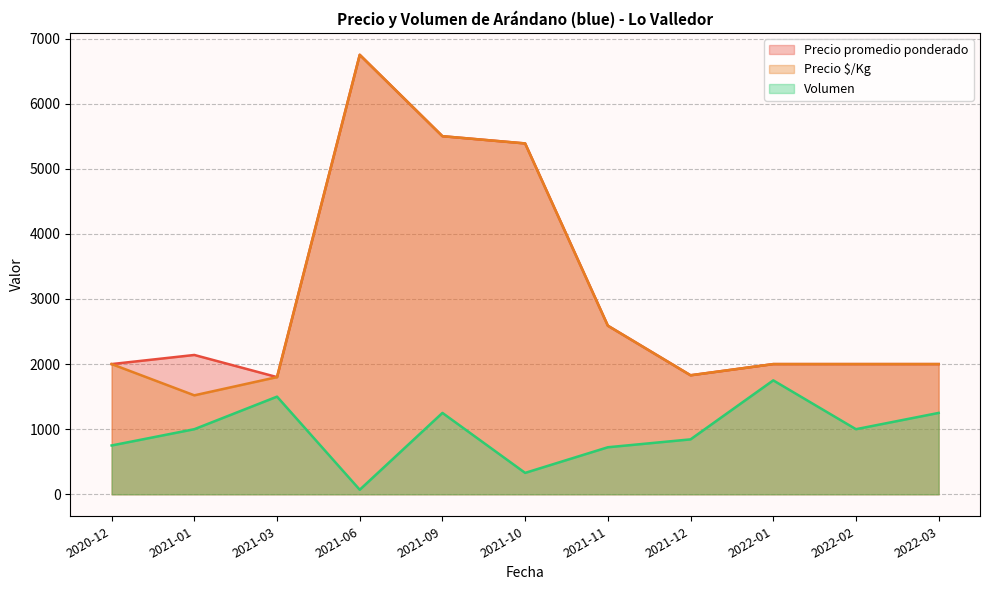

True or false: Precio $/Kg and Precio promedio ponderado intersect in this chart.

False